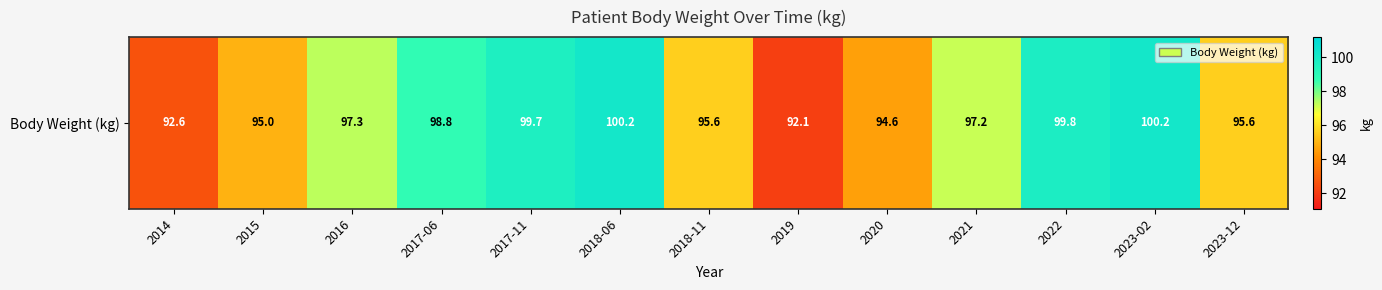

How many categories are shown in the chart?

13